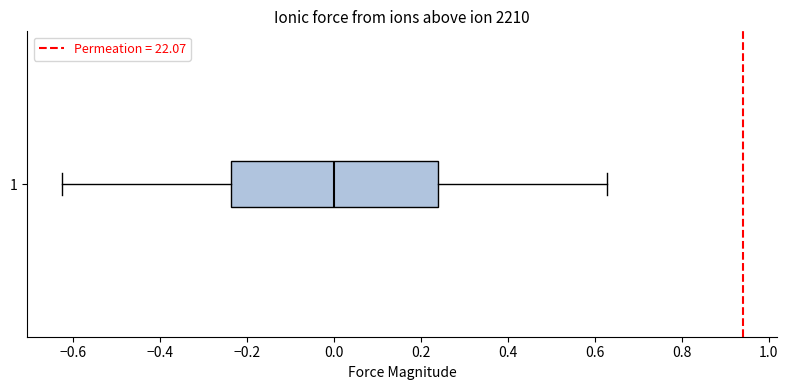

Read this box plot against the x-axis: the position of the median line, the range covered by the box, and the ends of both whiskers. The values are not printed on the chart, so give them approximately, as read against the axis.

median 0.00, box -0.24 to 0.24, whiskers -0.62 to 0.62